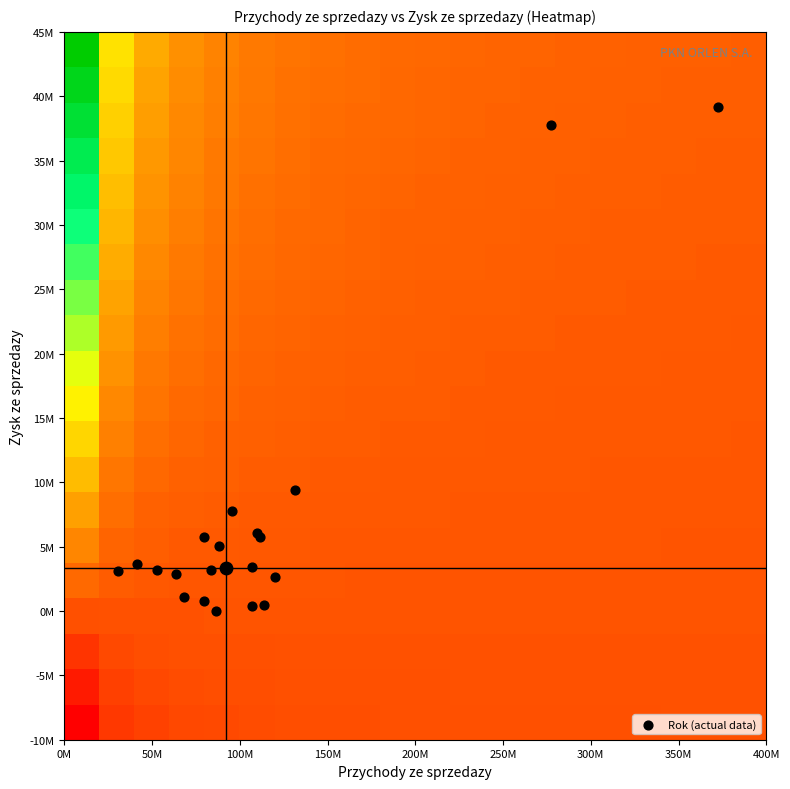

Which series has the widest spread of values?

Rok (actual data)